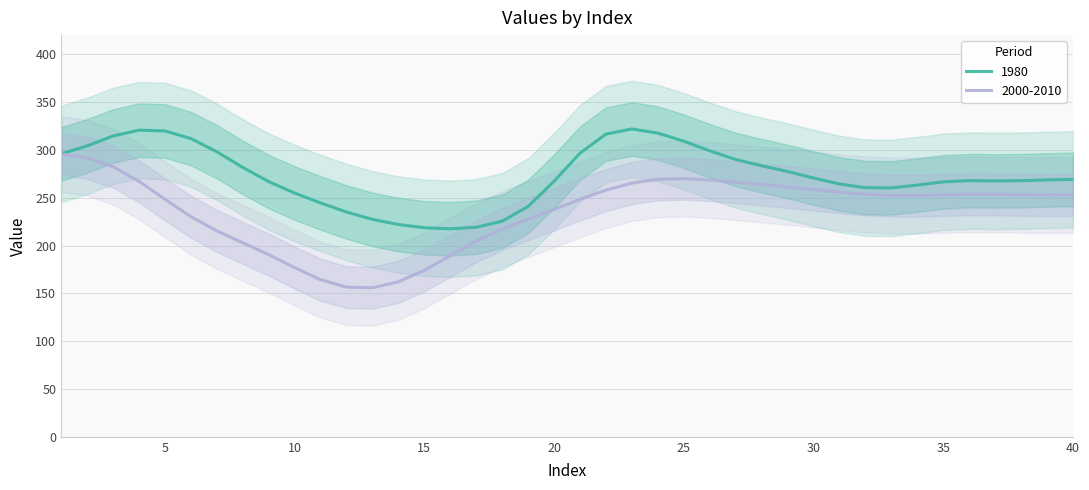

The value of 1980 at 15 is 345.7. True or false?

False